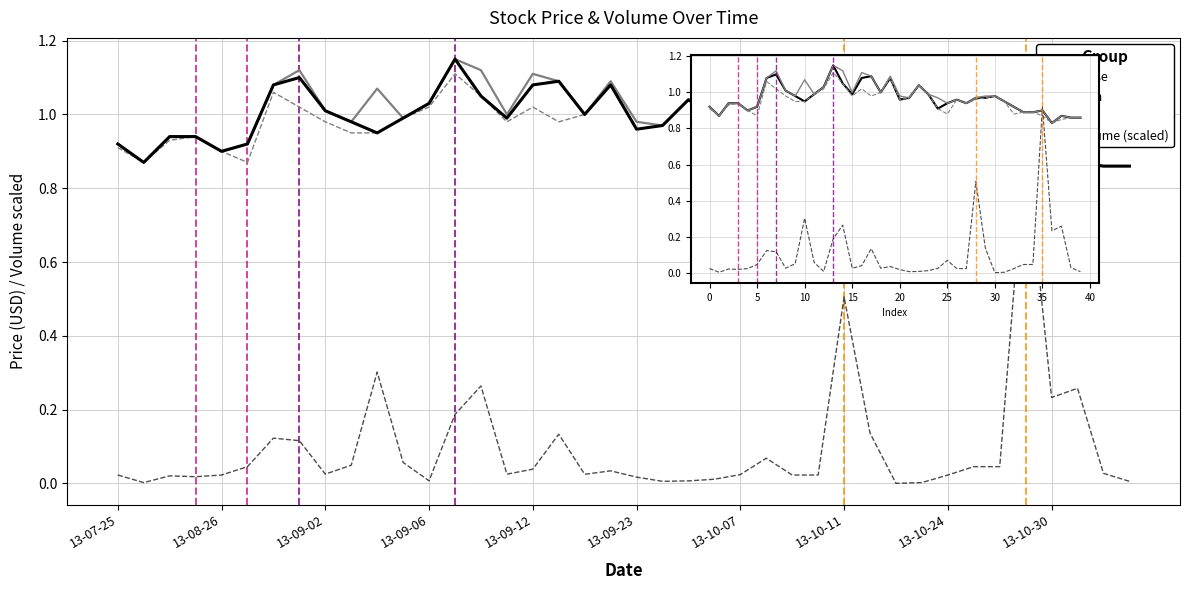

True or false: Low has a value of 1.1 at 14.

True